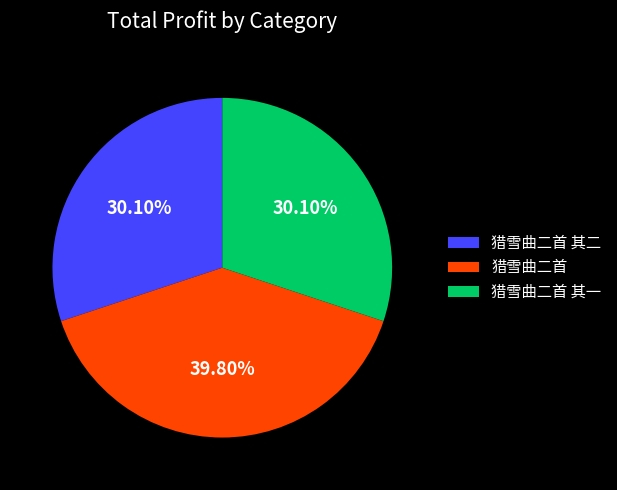

Which slice is the largest?

猎雪曲二首